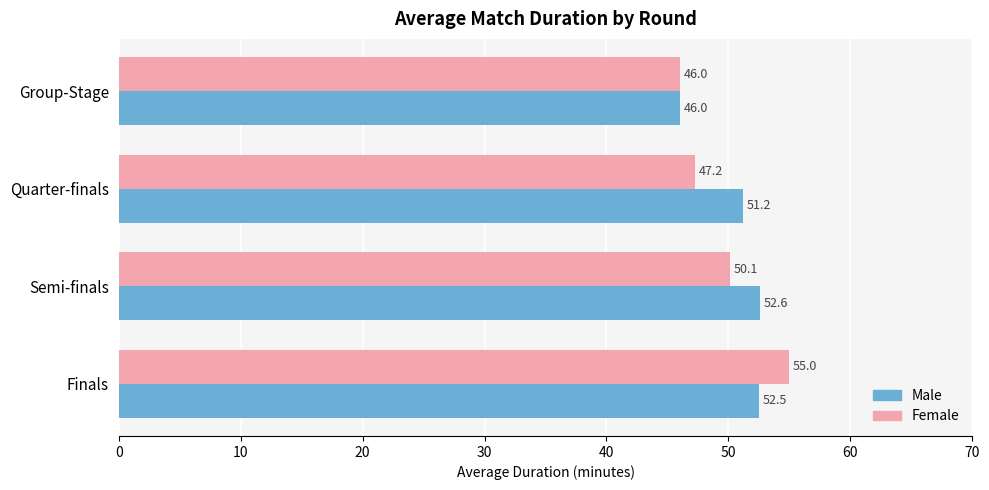

What is the average value of the Female series?

49.6